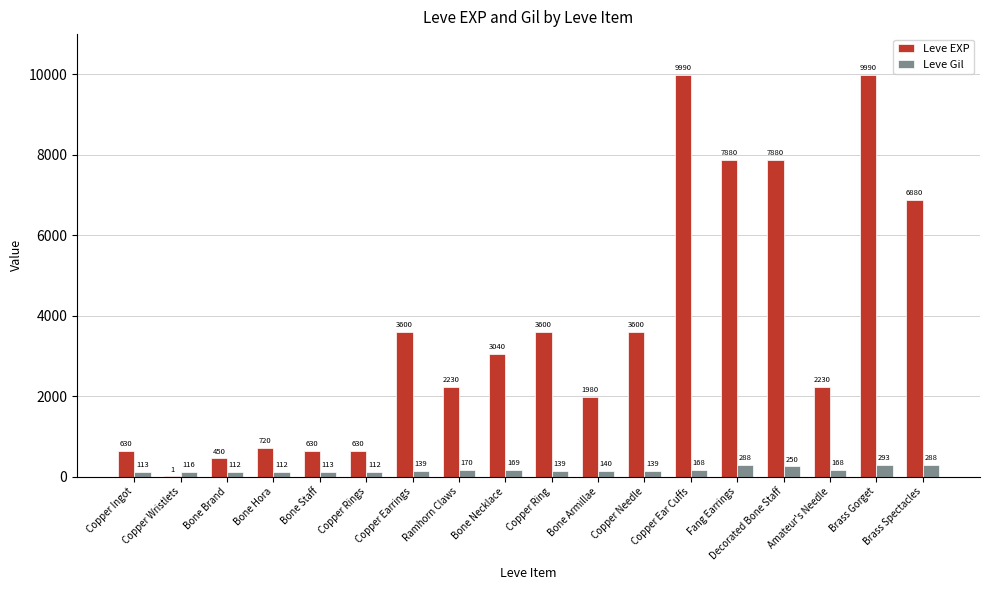

The value of Leve EXP at Copper Needle is 3600. True or false?

True